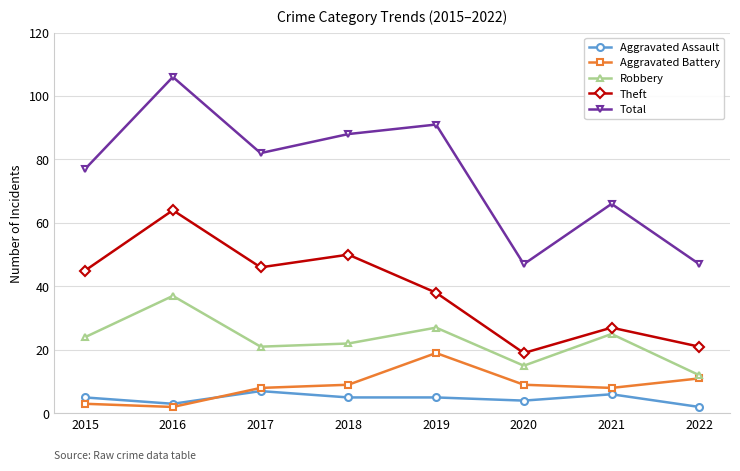

At 2019, list the series in order from smallest to largest.

Aggravated Assault, Aggravated Battery, Robbery, Theft, Total